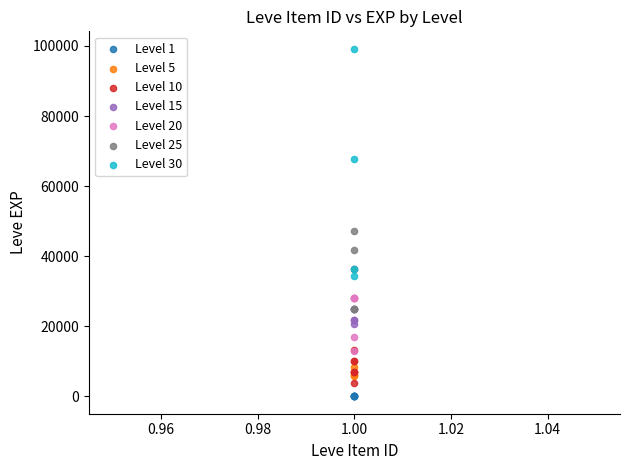

Which series reaches the maximum Y coordinate?

Level 30